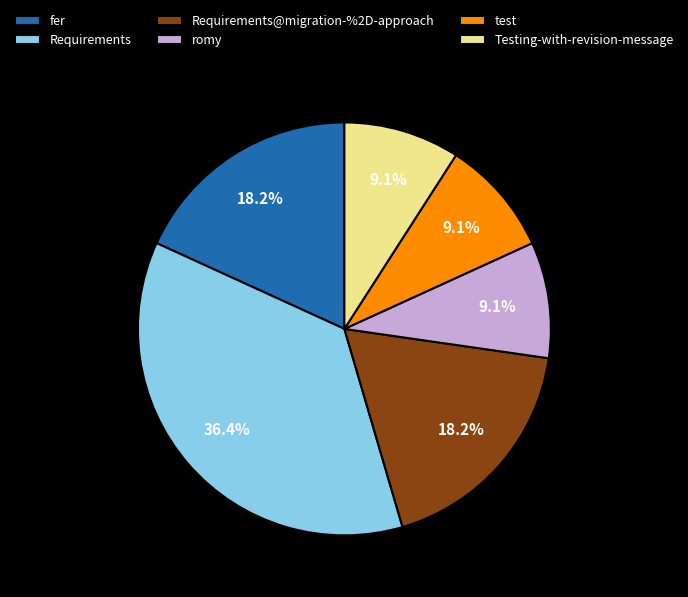

Combined, what portion of the pie is test and romy?

18.2%